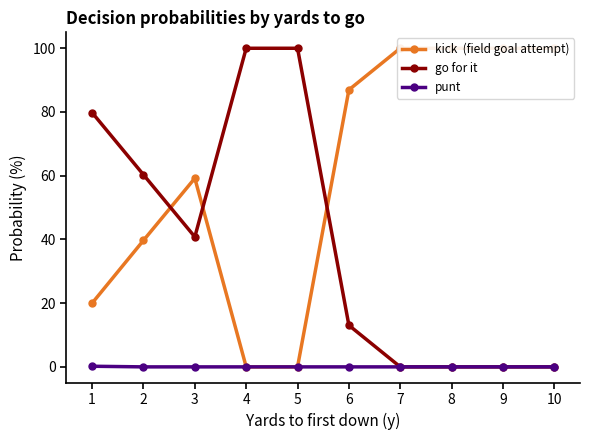

Does the chart display data point markers on the line(s)?

Yes